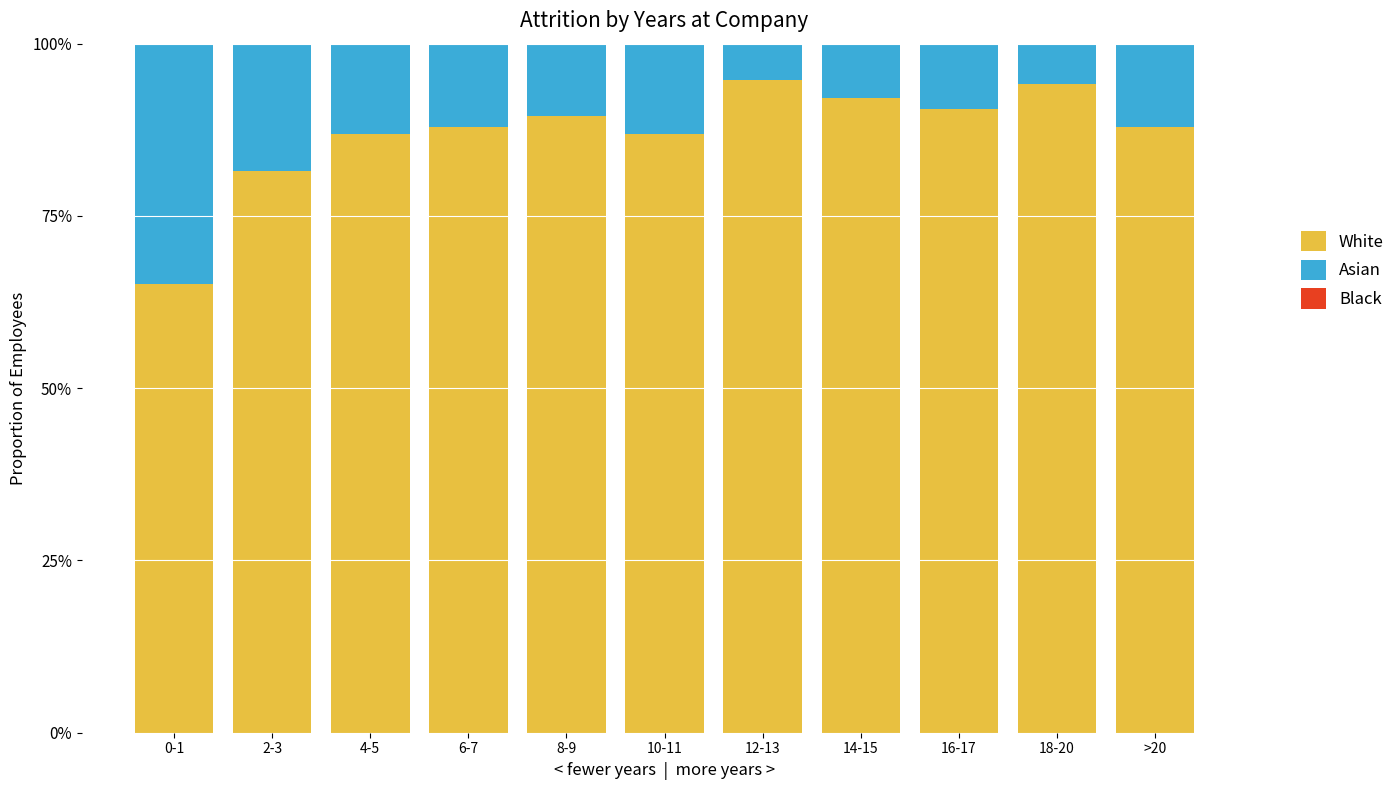

Where is White nearest to the value 79?

2-3